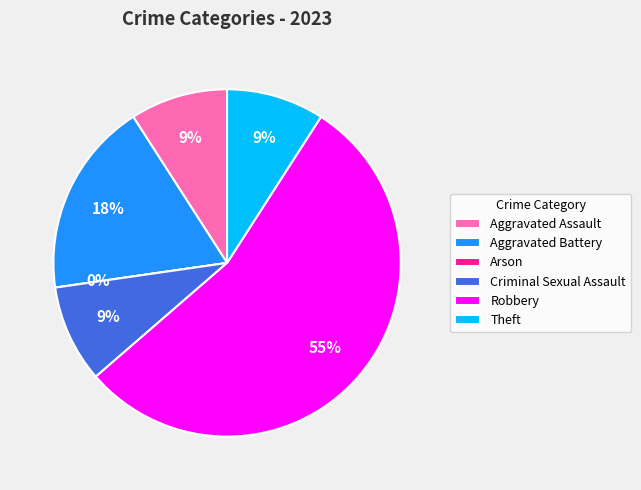

What is the ratio of the value at Theft to the value at Aggravated Assault?

1.0